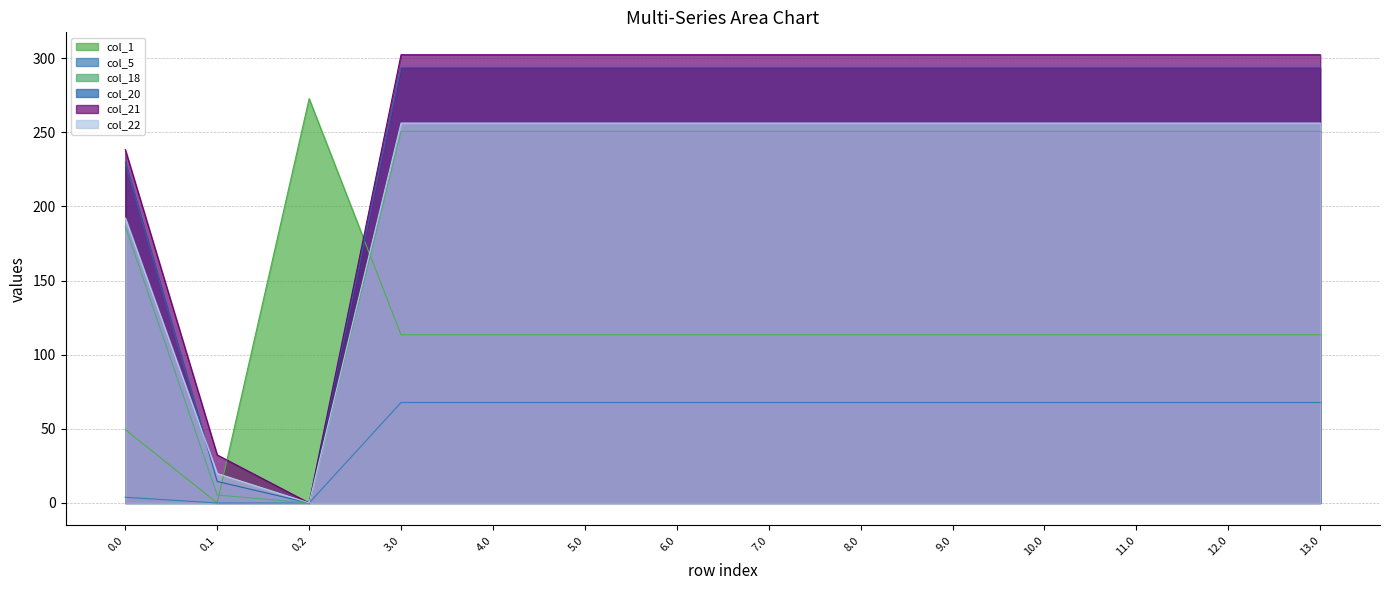

True or false: col_20 has more than 1 points higher than both neighbors.

False